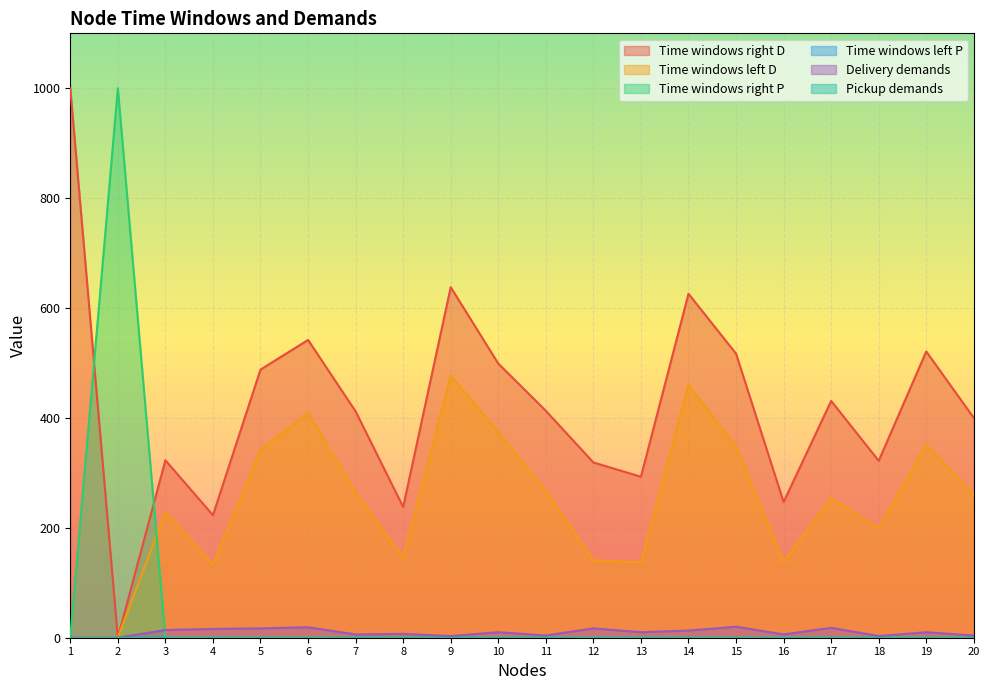

Which category has the highest value in the Time windows right P series?

2